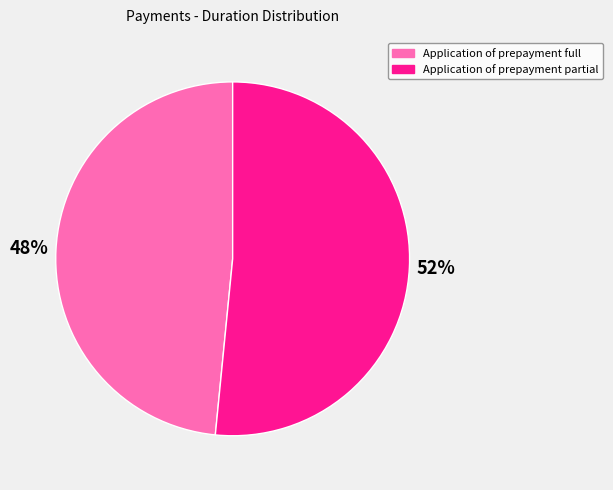

Rank the categories by value from highest to lowest.

Application of prepayment partial, Application of prepayment full